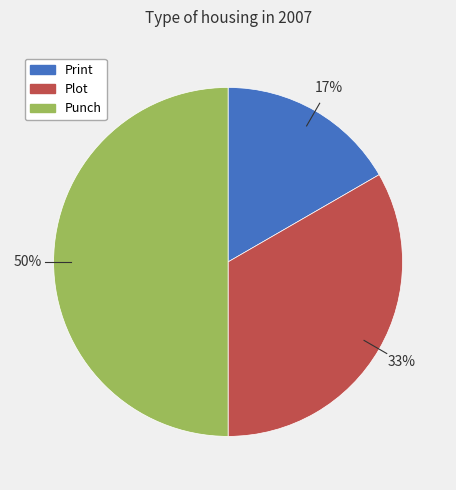

How many slices are in this pie chart?

3